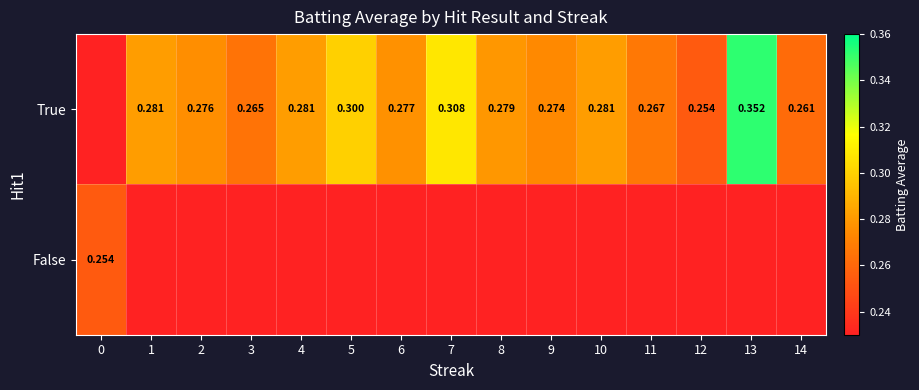

Is it true that True equals 0.3 at 12?

True